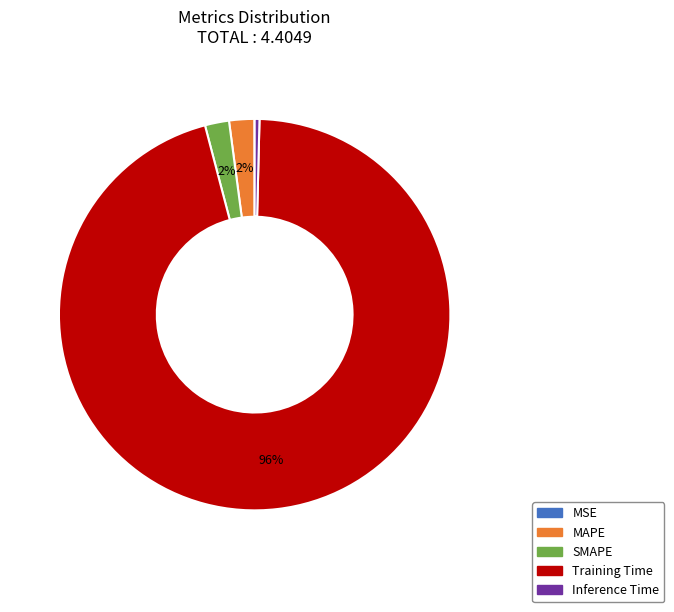

Is the sum of Inference Time and Training Time greater than half?

Yes